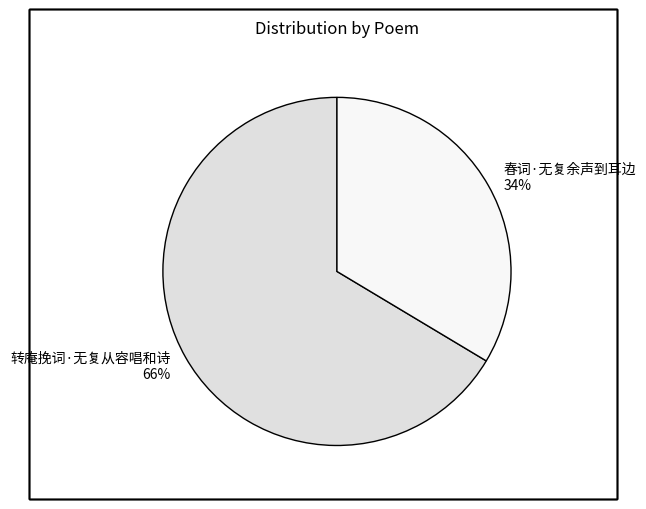

The 转庵挽词·无复从容唱和诗 slice represents 57% of the pie. True or false?

False